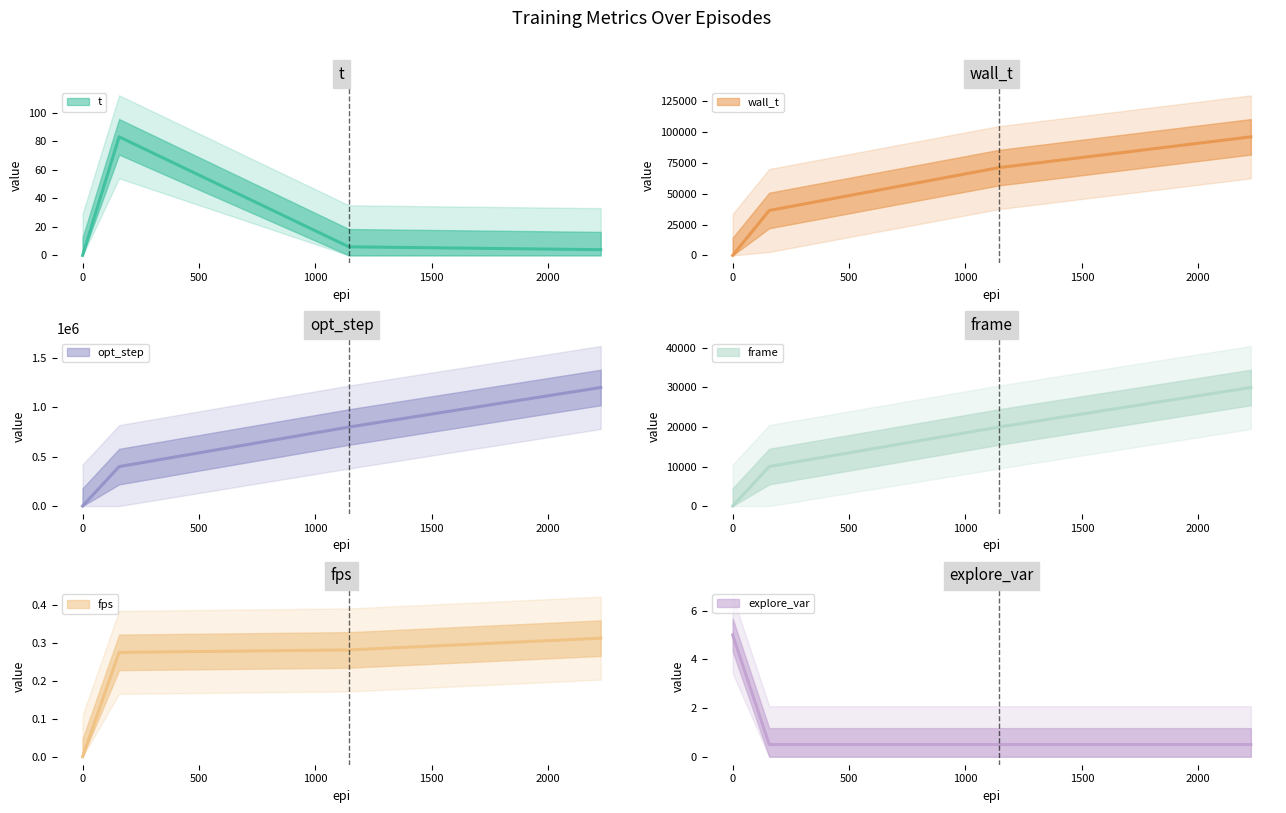

Which series has the largest total across all categories?

opt_step